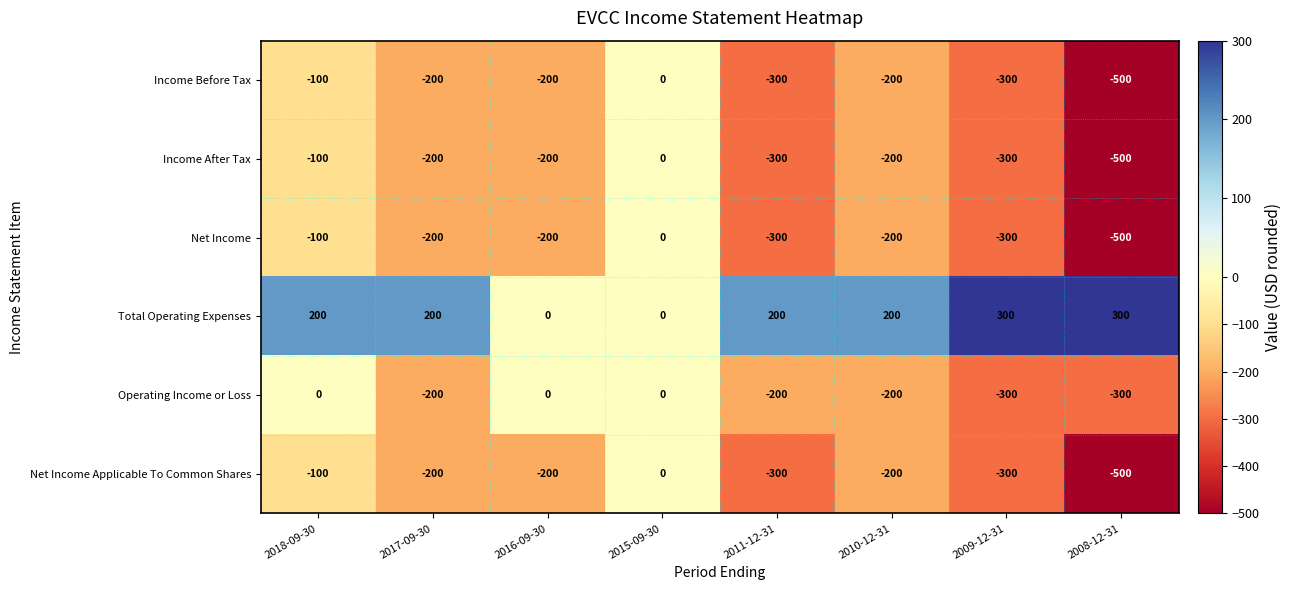

What is the difference between the highest and lowest values at 2018-09-30?

300